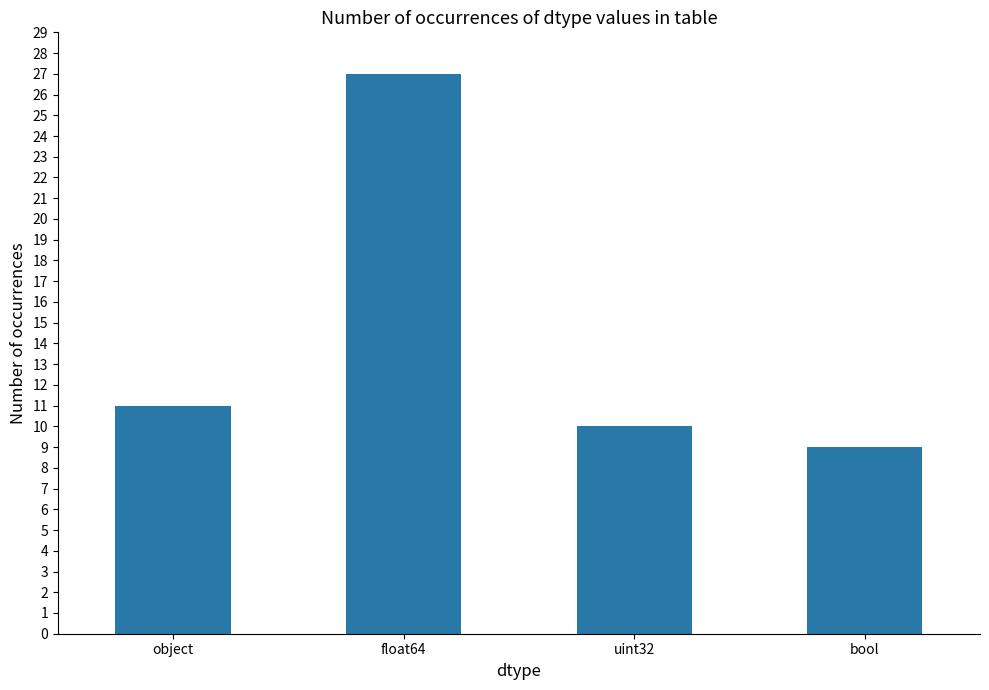

What is the greatest value displayed?

27